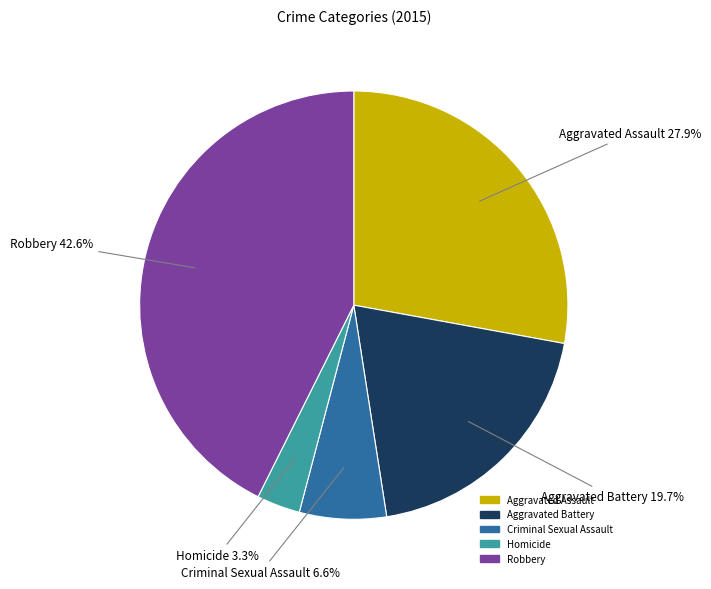

Rank the categories by value from lowest to highest.

Homicide, Criminal Sexual Assault, Aggravated Battery, Aggravated Assault, Robbery